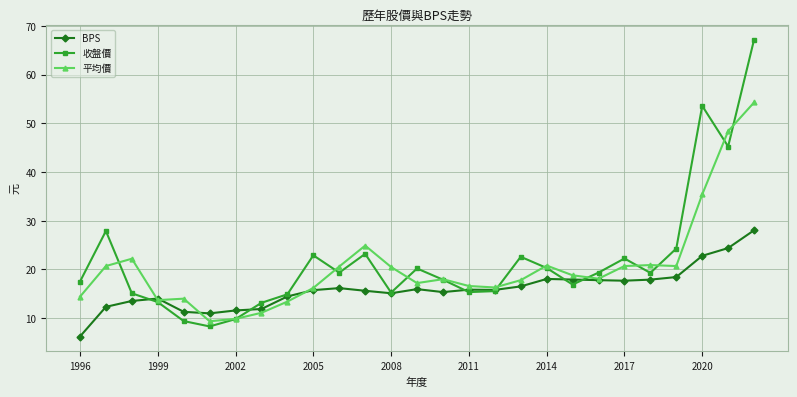

Which series has the largest range (max minus min)?

收盤價